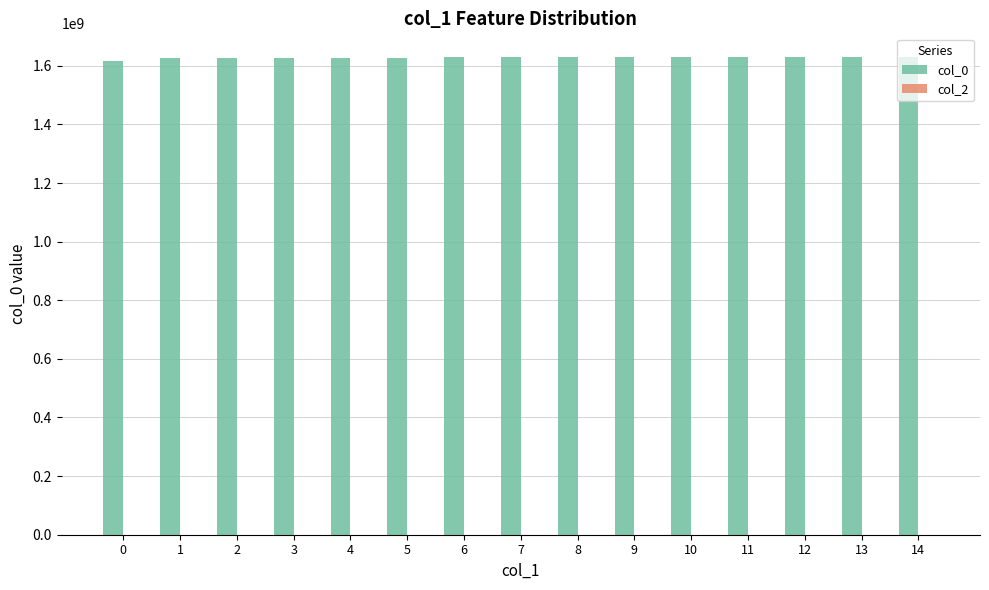

The value at 5 is 774293179. True or false?

False